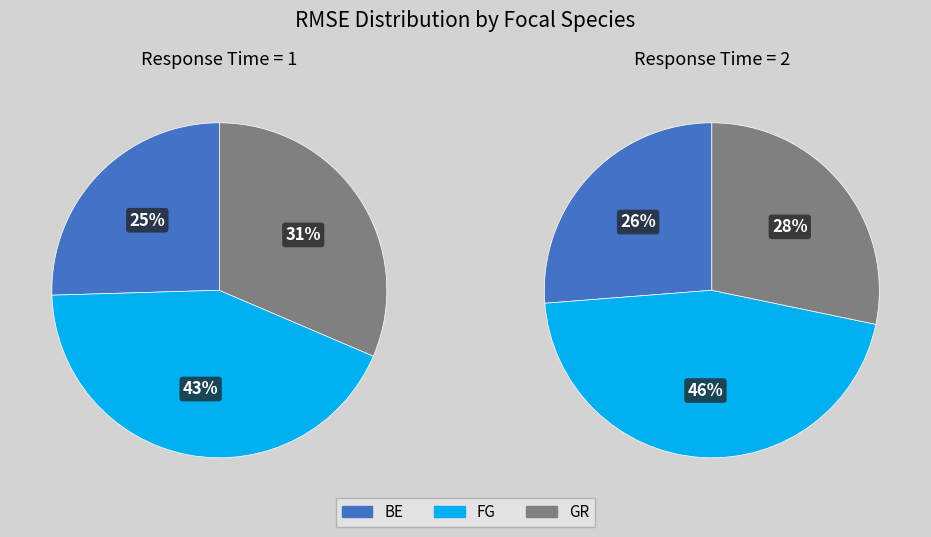

Which slice is the smallest?

BE